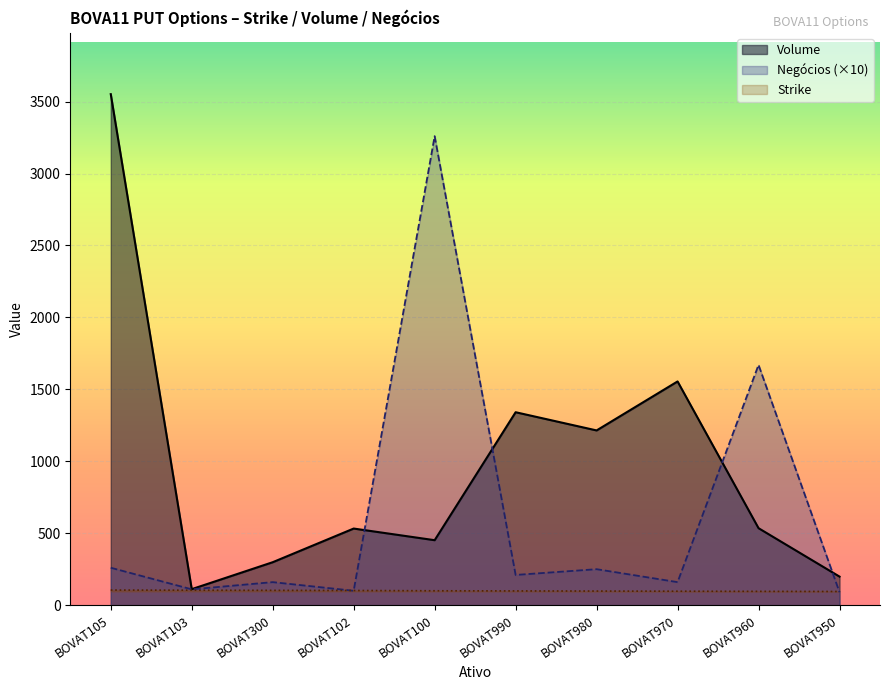

What is the minimum value shown in the chart?

90.0